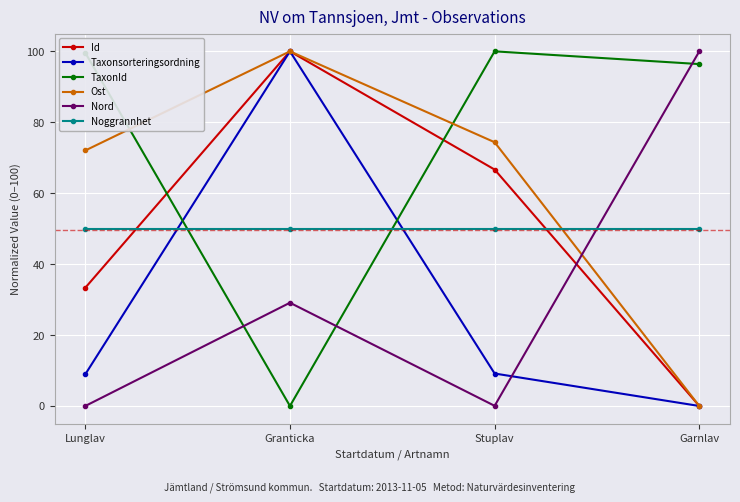

True or false: Noggrannhet has more than 1 interior local peaks.

False